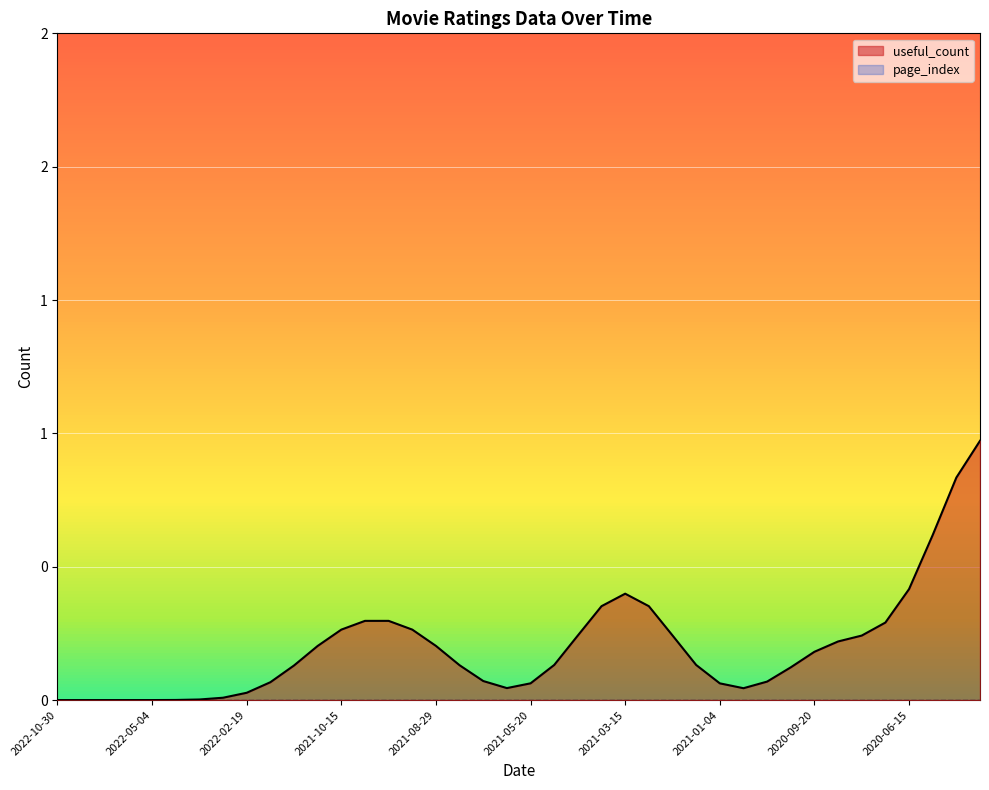

How many lines are shown in the chart?

2